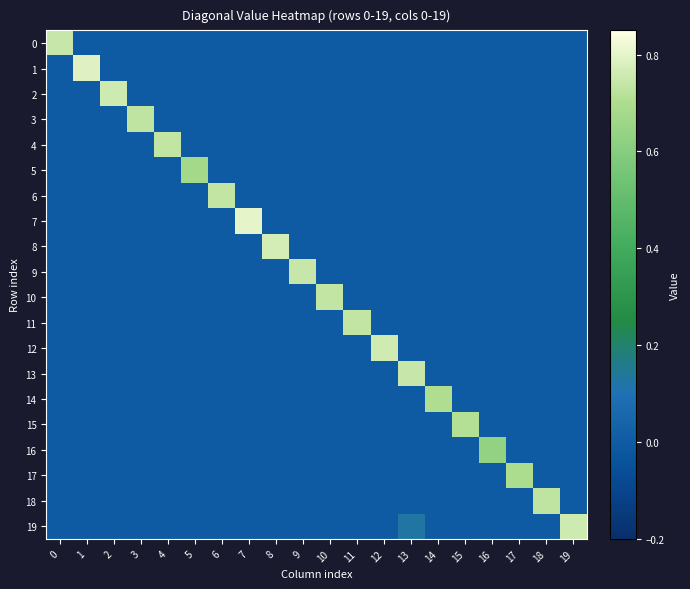

Reading right to left, transcribe all the data shown in this chart.

row_0: 19=0.0	18=0.0	17=0.0	16=0.0	15=0.0	14=0.0	13=0.0	12=0.0	11=0.0	10=0.0	9=0.0	8=0.0	7=0.0	6=0.0	5=0.0	4=0.0	3=0.0	2=0.0	1=0.0	0=0.7
row_1: 19=0.0	18=0.0	17=0.0	16=0.0	15=0.0	14=0.0	13=0.0	12=0.0	11=0.0	10=0.0	9=0.0	8=0.0	7=0.0	6=0.0	5=0.0	4=0.0	3=0.0	2=0.0	1=0.8	0=0.0
row_2: 19=0.0	18=0.0	17=0.0	16=0.0	15=0.0	14=0.0	13=0.0	12=0.0	11=0.0	10=0.0	9=0.0	8=0.0	7=0.0	6=0.0	5=0.0	4=0.0	3=0.0	2=0.8	1=0.0	0=0.0
row_3: 19=0.0	18=0.0	17=0.0	16=0.0	15=0.0	14=0.0	13=0.0	12=0.0	11=0.0	10=0.0	9=0.0	8=0.0	7=0.0	6=0.0	5=0.0	4=0.0	3=0.7	2=0.0	1=0.0	0=0.0
row_4: 19=0.0	18=0.0	17=0.0	16=0.0	15=0.0	14=0.0	13=0.0	12=0.0	11=0.0	10=0.0	9=0.0	8=0.0	7=0.0	6=0.0	5=0.0	4=0.7	3=0.0	2=0.0	1=0.0	0=0.0
row_5: 19=0.0	18=0.0	17=0.0	16=0.0	15=0.0	14=0.0	13=0.0	12=0.0	11=0.0	10=0.0	9=0.0	8=0.0	7=0.0	6=0.0	5=0.7	4=0.0	3=0.0	2=0.0	1=0.0	0=0.0
row_6: 19=0.0	18=0.0	17=0.0	16=0.0	15=0.0	14=0.0	13=0.0	12=0.0	11=0.0	10=0.0	9=0.0	8=0.0	7=0.0	6=0.7	5=0.0	4=0.0	3=0.0	2=0.0	1=0.0	0=0.0
row_7: 19=0.0	18=0.0	17=0.0	16=0.0	15=0.0	14=0.0	13=0.0	12=0.0	11=0.0	10=0.0	9=0.0	8=0.0	7=0.8	6=0.0	5=0.0	4=0.0	3=0.0	2=0.0	1=0.0	0=0.0
row_8: 19=0.0	18=0.0	17=0.0	16=0.0	15=0.0	14=0.0	13=0.0	12=0.0	11=0.0	10=0.0	9=0.0	8=0.8	7=0.0	6=0.0	5=0.0	4=0.0	3=0.0	2=0.0	1=0.0	0=0.0
row_9: 19=0.0	18=0.0	17=0.0	16=0.0	15=0.0	14=0.0	13=0.0	12=0.0	11=0.0	10=0.0	9=0.7	8=0.0	7=0.0	6=0.0	5=0.0	4=0.0	3=0.0	2=0.0	1=0.0	0=0.0
row_10: 19=0.0	18=0.0	17=0.0	16=0.0	15=0.0	14=0.0	13=0.0	12=0.0	11=0.0	10=0.7	9=0.0	8=0.0	7=0.0	6=0.0	5=0.0	4=0.0	3=0.0	2=0.0	1=0.0	0=0.0
row_11: 19=0.0	18=0.0	17=0.0	16=0.0	15=0.0	14=0.0	13=0.0	12=0.0	11=0.7	10=0.0	9=0.0	8=0.0	7=0.0	6=0.0	5=0.0	4=0.0	3=0.0	2=0.0	1=0.0	0=0.0
row_12: 19=0.0	18=0.0	17=0.0	16=0.0	15=0.0	14=0.0	13=0.0	12=0.8	11=0.0	10=0.0	9=0.0	8=0.0	7=0.0	6=0.0	5=0.0	4=0.0	3=0.0	2=0.0	1=0.0	0=0.0
row_13: 19=0.0	18=0.0	17=0.0	16=0.0	15=0.0	14=0.0	13=0.7	12=0.0	11=0.0	10=0.0	9=0.0	8=0.0	7=0.0	6=0.0	5=0.0	4=0.0	3=0.0	2=0.0	1=0.0	0=0.0
row_14: 19=0.0	18=0.0	17=0.0	16=0.0	15=0.0	14=0.7	13=0.0	12=0.0	11=0.0	10=0.0	9=0.0	8=0.0	7=0.0	6=0.0	5=0.0	4=0.0	3=0.0	2=0.0	1=0.0	0=0.0
row_15: 19=0.0	18=0.0	17=0.0	16=0.0	15=0.7	14=0.0	13=0.0	12=0.0	11=0.0	10=0.0	9=0.0	8=0.0	7=0.0	6=0.0	5=0.0	4=0.0	3=0.0	2=0.0	1=0.0	0=0.0
row_16: 19=0.0	18=0.0	17=0.0	16=0.6	15=0.0	14=0.0	13=0.0	12=0.0	11=0.0	10=0.0	9=0.0	8=0.0	7=0.0	6=0.0	5=0.0	4=0.0	3=0.0	2=0.0	1=0.0	0=0.0
row_17: 19=0.0	18=0.0	17=0.7	16=0.0	15=0.0	14=0.0	13=0.0	12=0.0	11=0.0	10=0.0	9=0.0	8=0.0	7=0.0	6=0.0	5=0.0	4=0.0	3=0.0	2=0.0	1=0.0	0=0.0
row_18: 19=0.0	18=0.7	17=0.0	16=0.0	15=0.0	14=0.0	13=0.0	12=0.0	11=0.0	10=0.0	9=0.0	8=0.0	7=0.0	6=0.0	5=0.0	4=0.0	3=0.0	2=0.0	1=0.0	0=0.0
row_19: 19=0.8	18=0.0	17=0.0	16=0.0	15=0.0	14=0.0	13=0.1	12=0.0	11=0.0	10=0.0	9=0.0	8=0.0	7=0.0	6=0.0	5=0.0	4=0.0	3=0.0	2=0.0	1=0.0	0=0.0